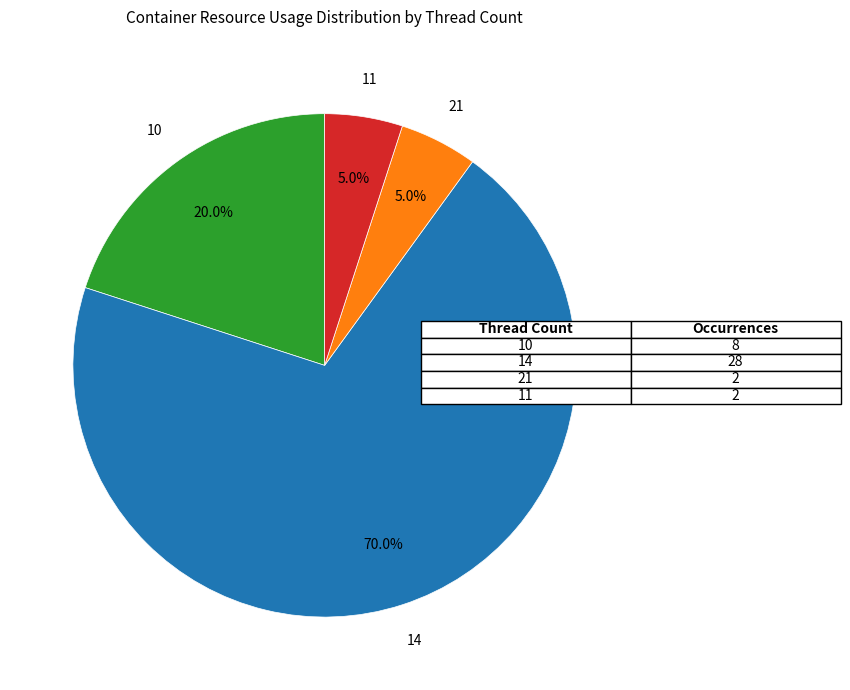

How many slices are in this pie chart?

4